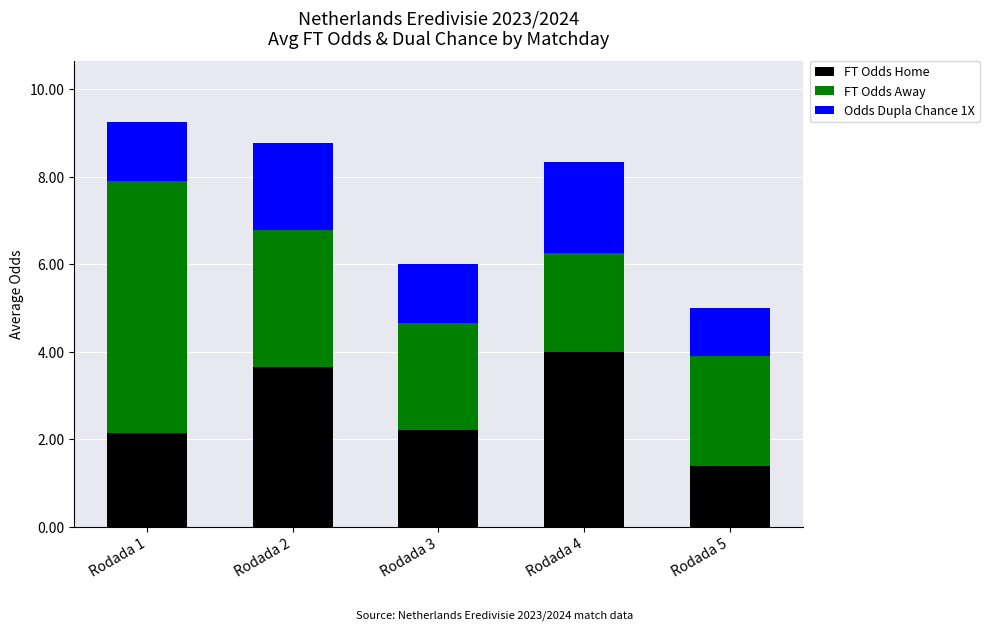

What is the total value across all series at Rodada 2?

8.8